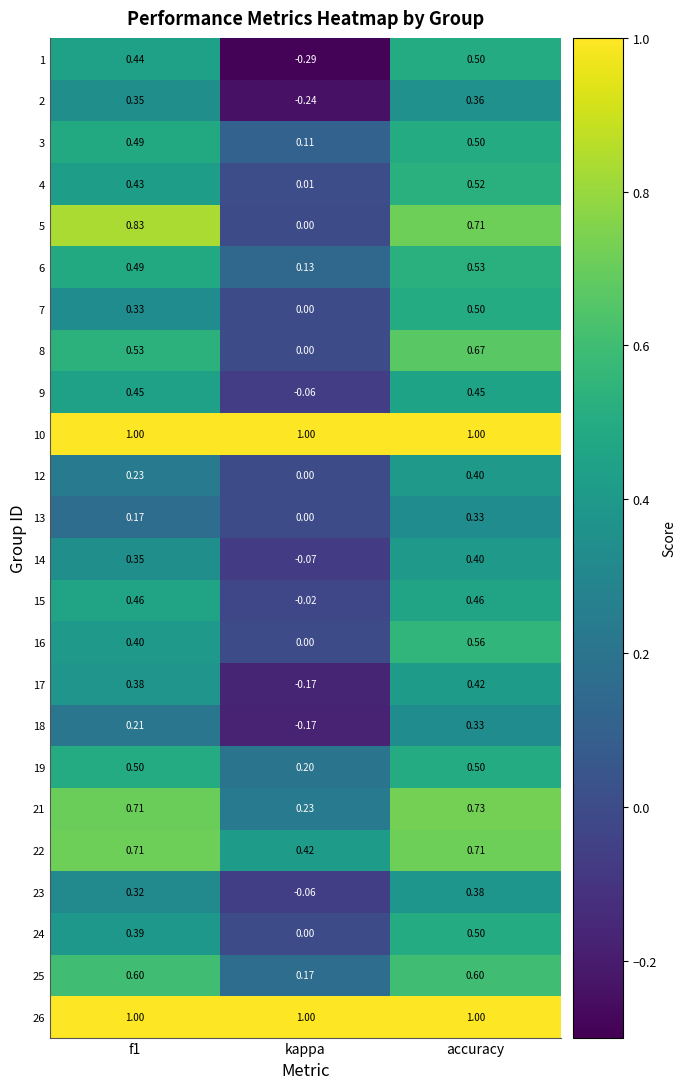

At which category is the sum across all series the highest?

accuracy